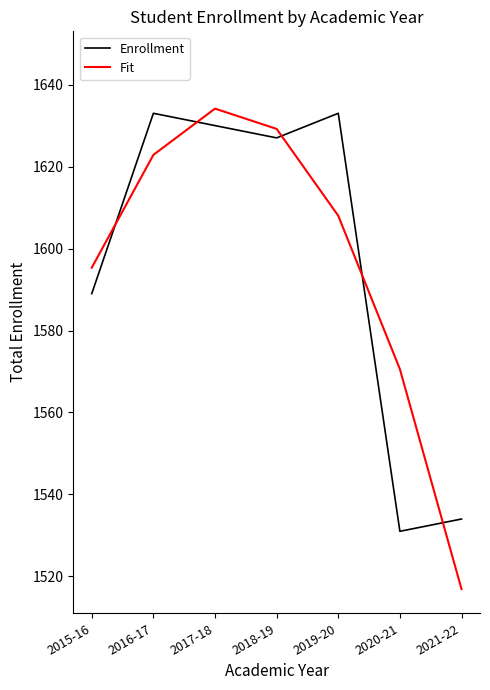

Count the number of categories in the chart.

7